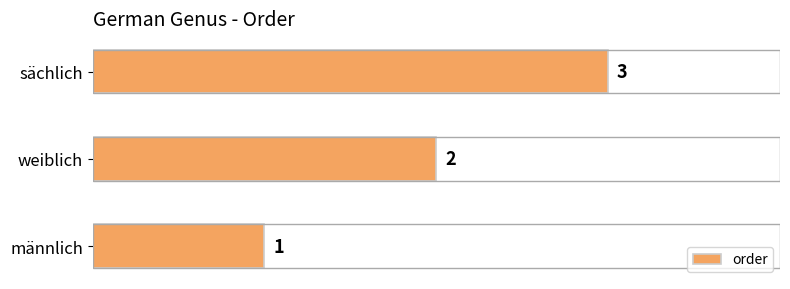

How many distinct data groups are displayed?

1